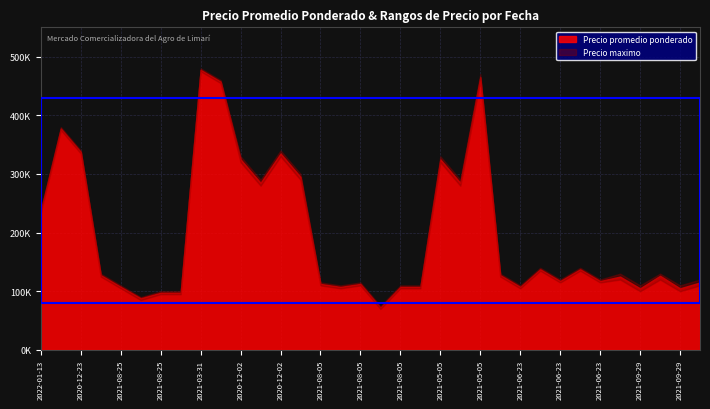

How many interior local valleys does the Precio maximo series have?

10